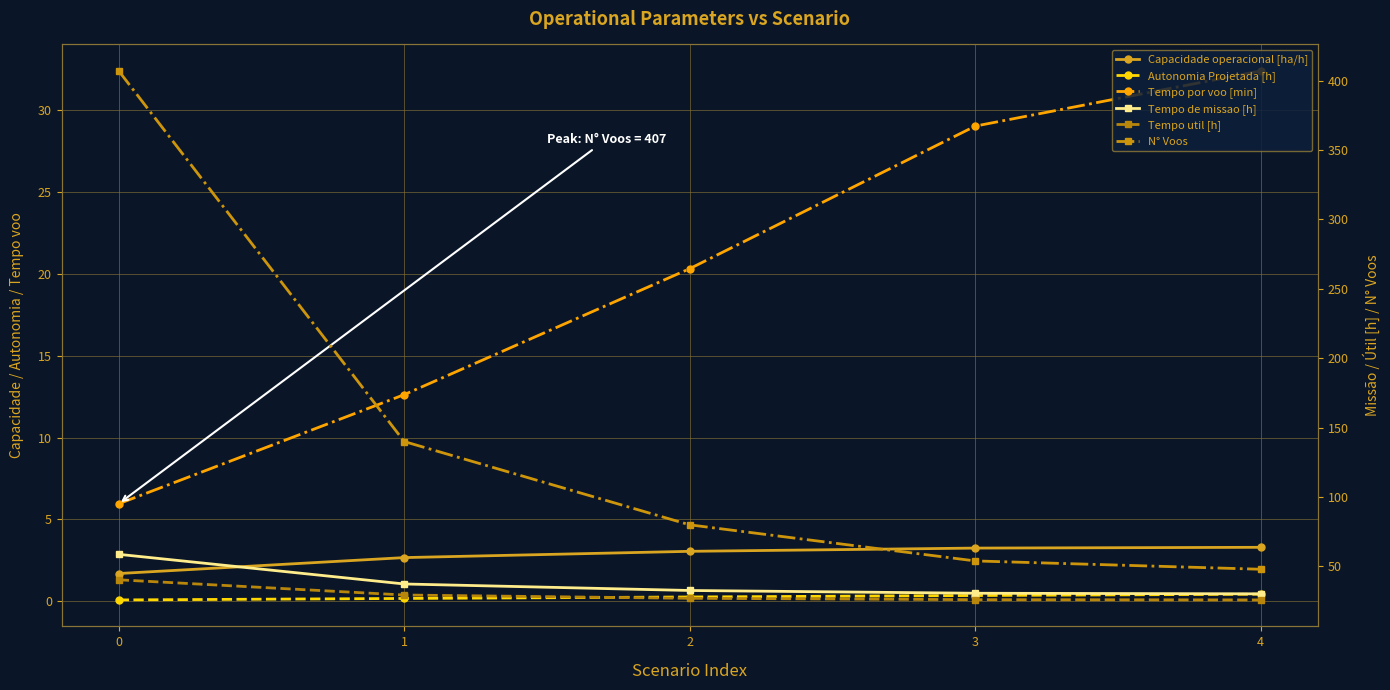

At how many categories does at least one series exceed 369?

1